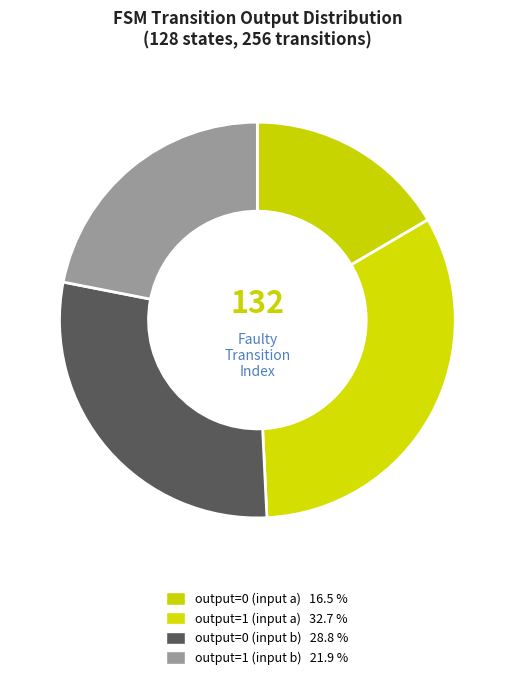

The output=0 (input a) slice represents 30% of the pie. True or false?

False